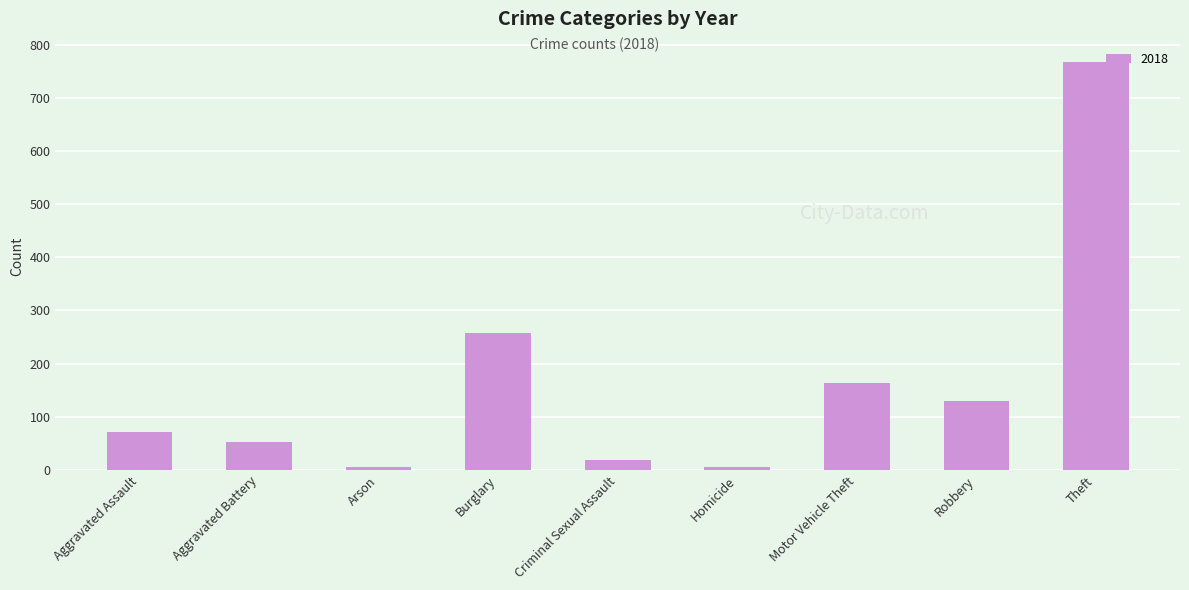

At which label is the value closest to 386?

Burglary